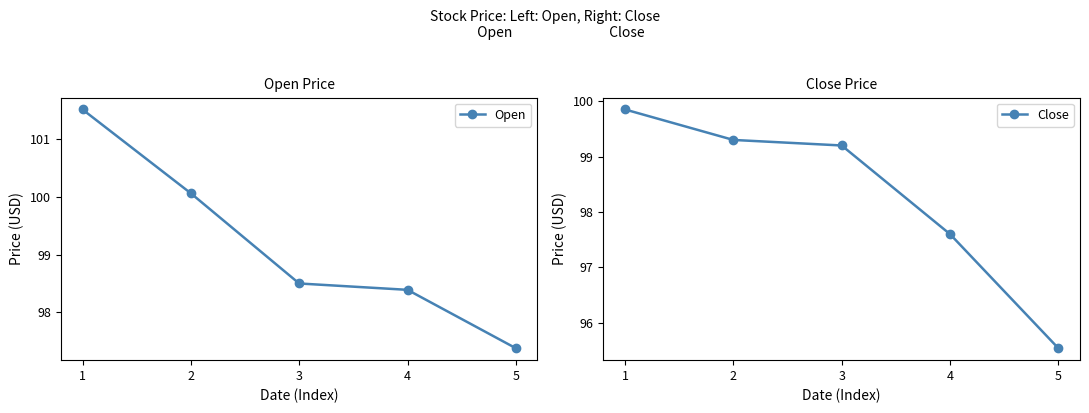

What are all the series names shown in the legend?

Open, Close